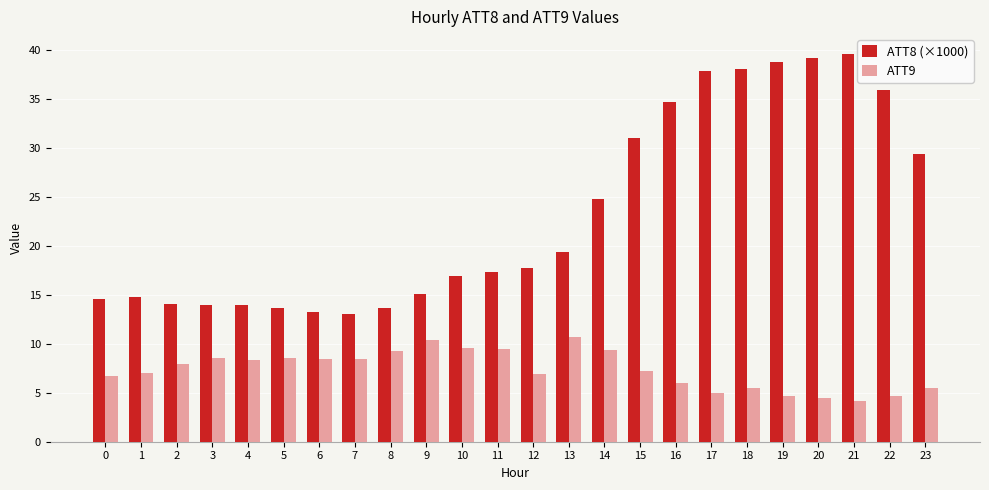

Which series has the widest spread of values?

ATT8 (×1000)